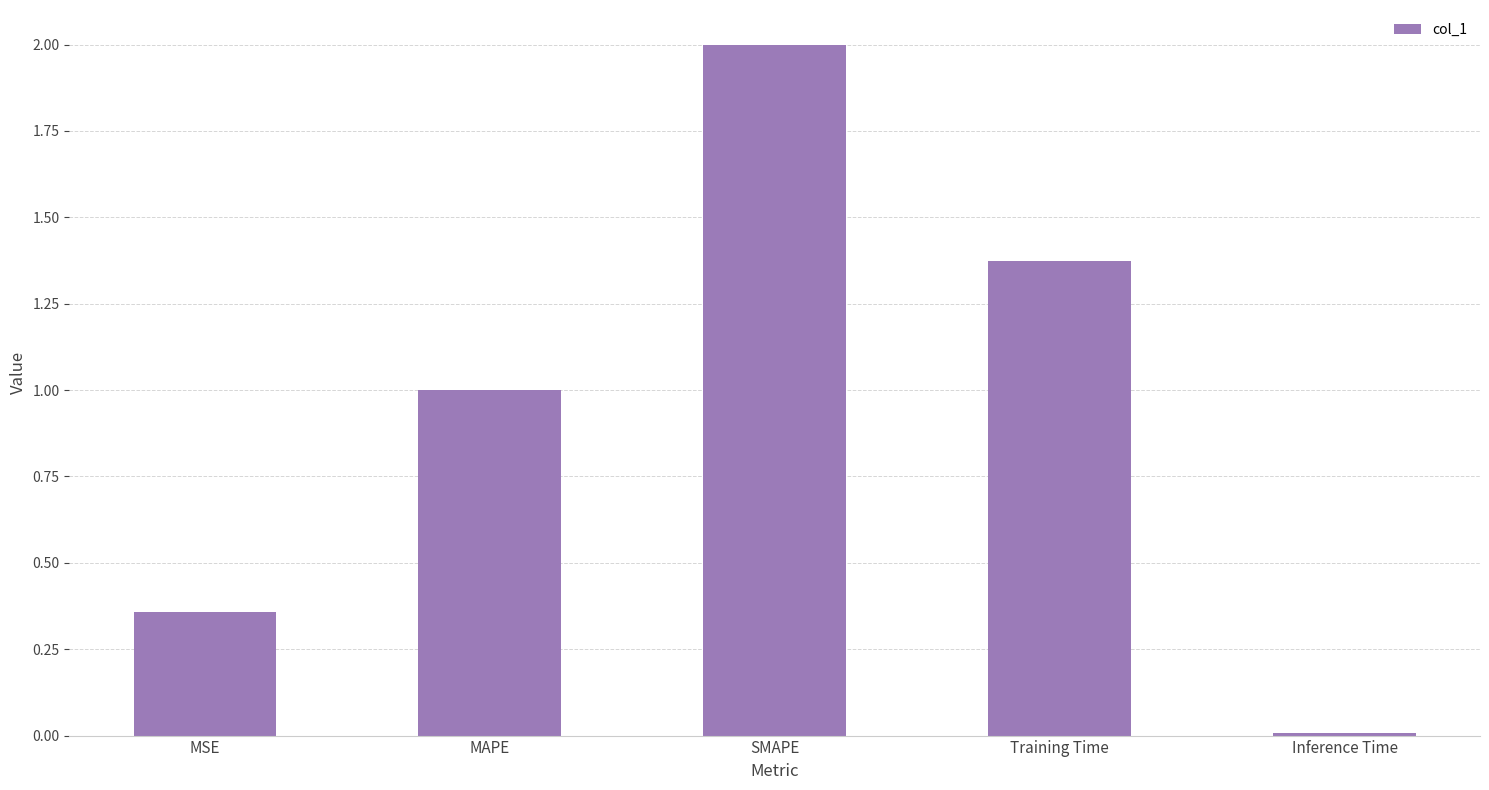

Between MAPE and Inference Time, which is larger?

MAPE